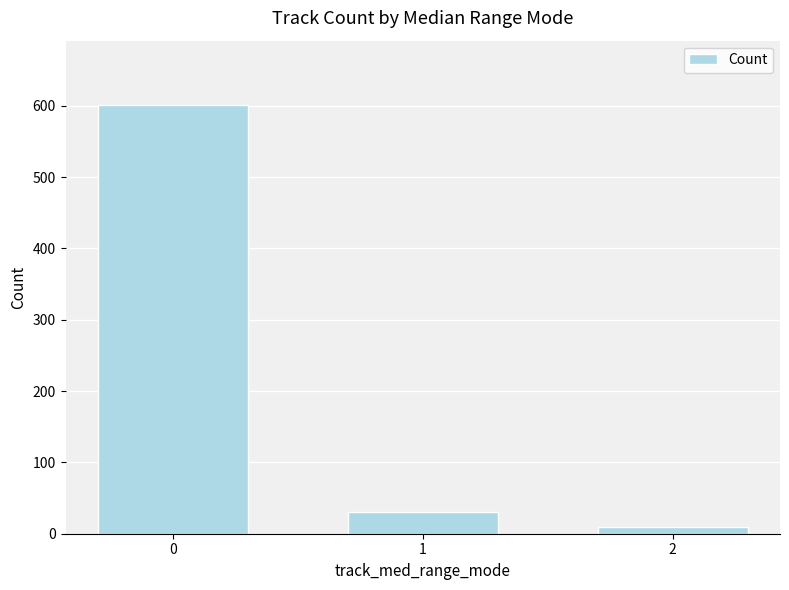

Read the value at 0.

601